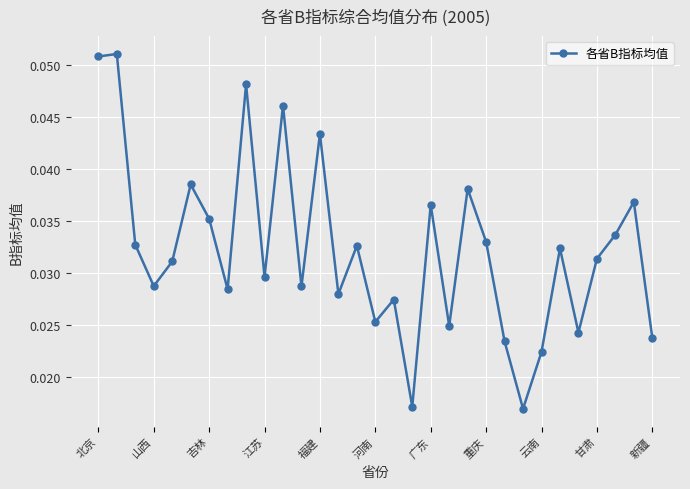

How many values are between 0 and 1?

31